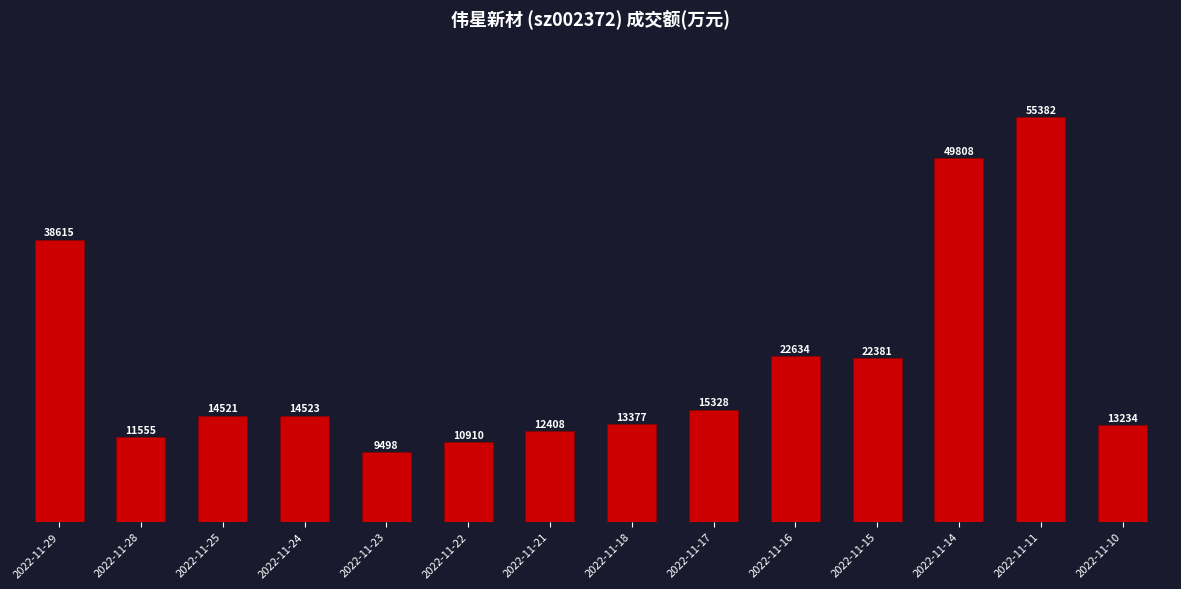

At which label does the data first exceed 14523?

2022-11-29